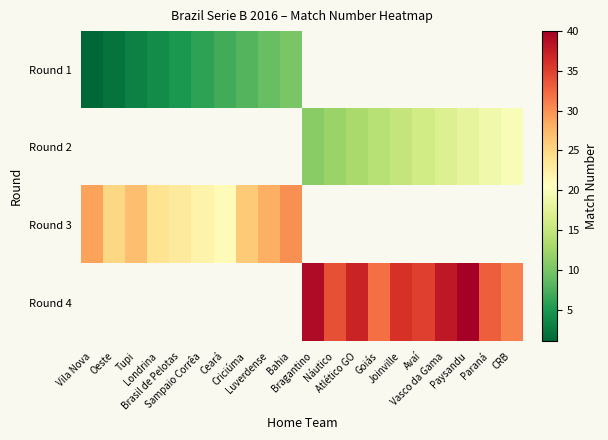

True or false: Round 1 has a value of 3.3 at Oeste.

False